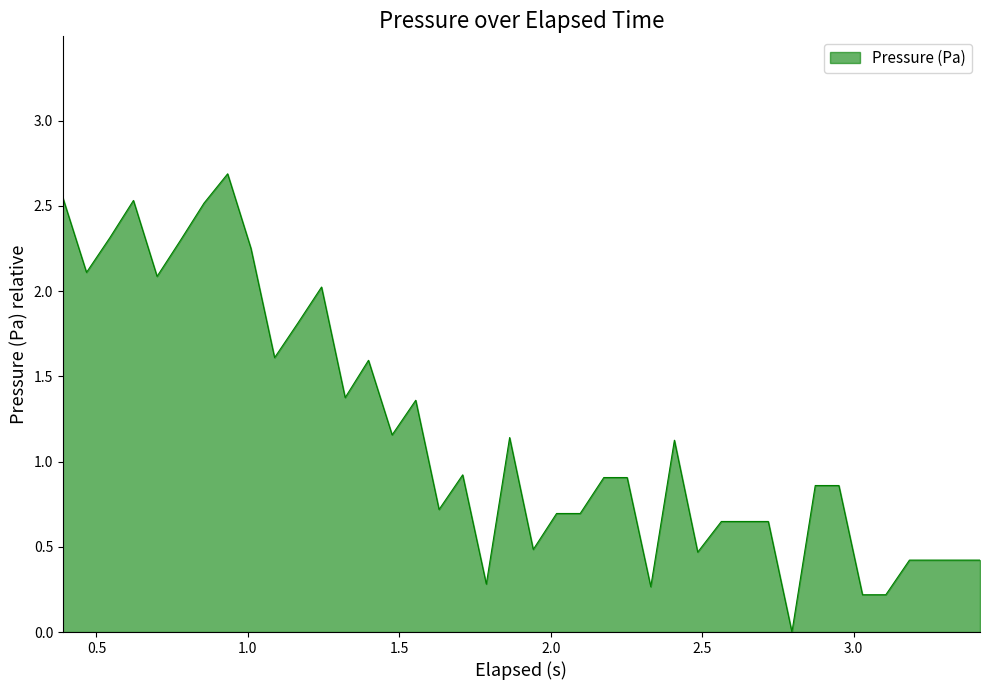

True or false: the data has more than 2 interior local peaks.

True